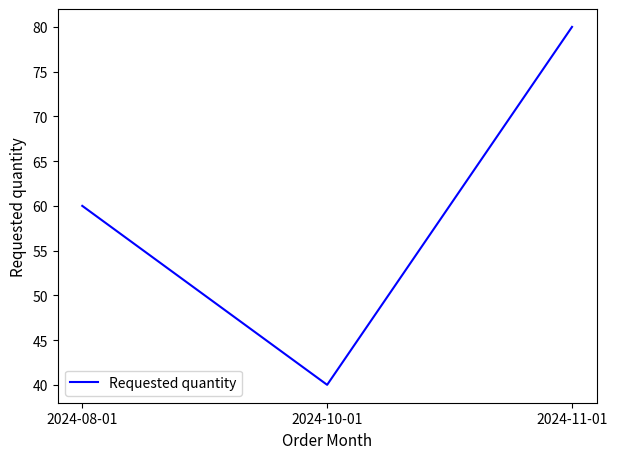

What is the change in value from 2024-08-01 to 2024-10-01?

-20